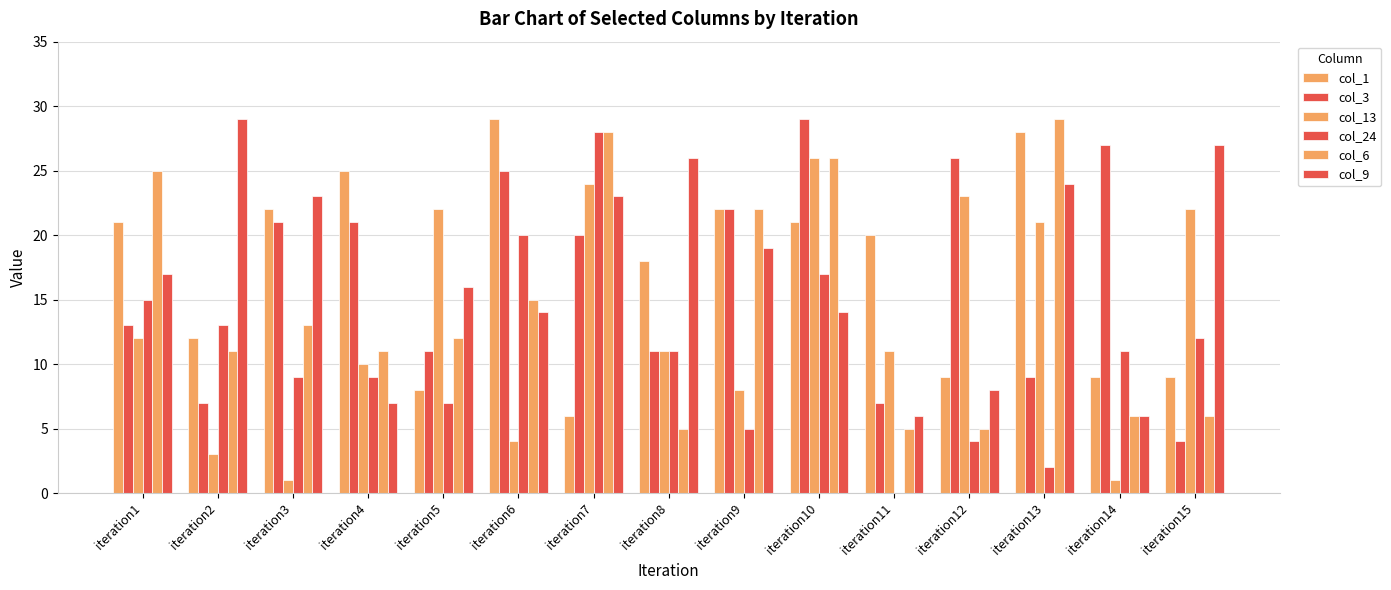

How many categories are shown in the chart?

15